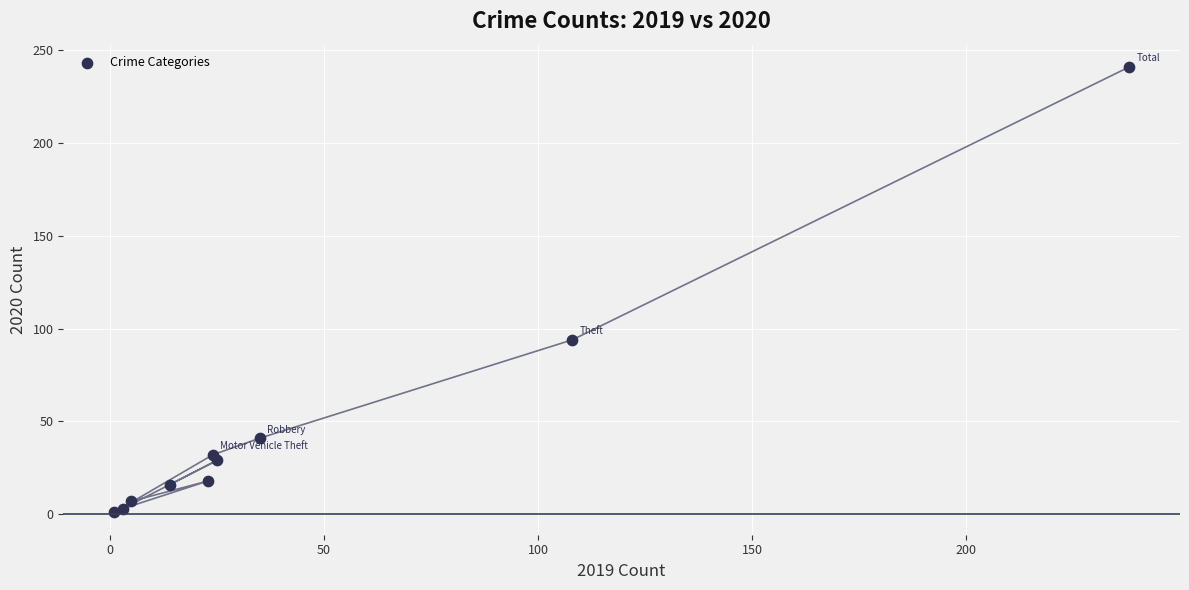

What Y value in the scatter plot is closest to 121?

94